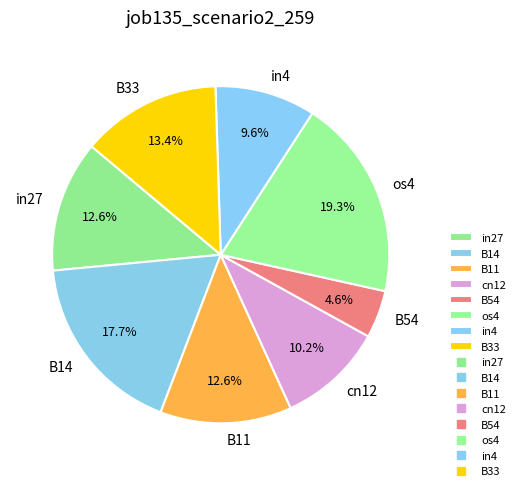

Is it true that B54 is 5% of the pie?

True